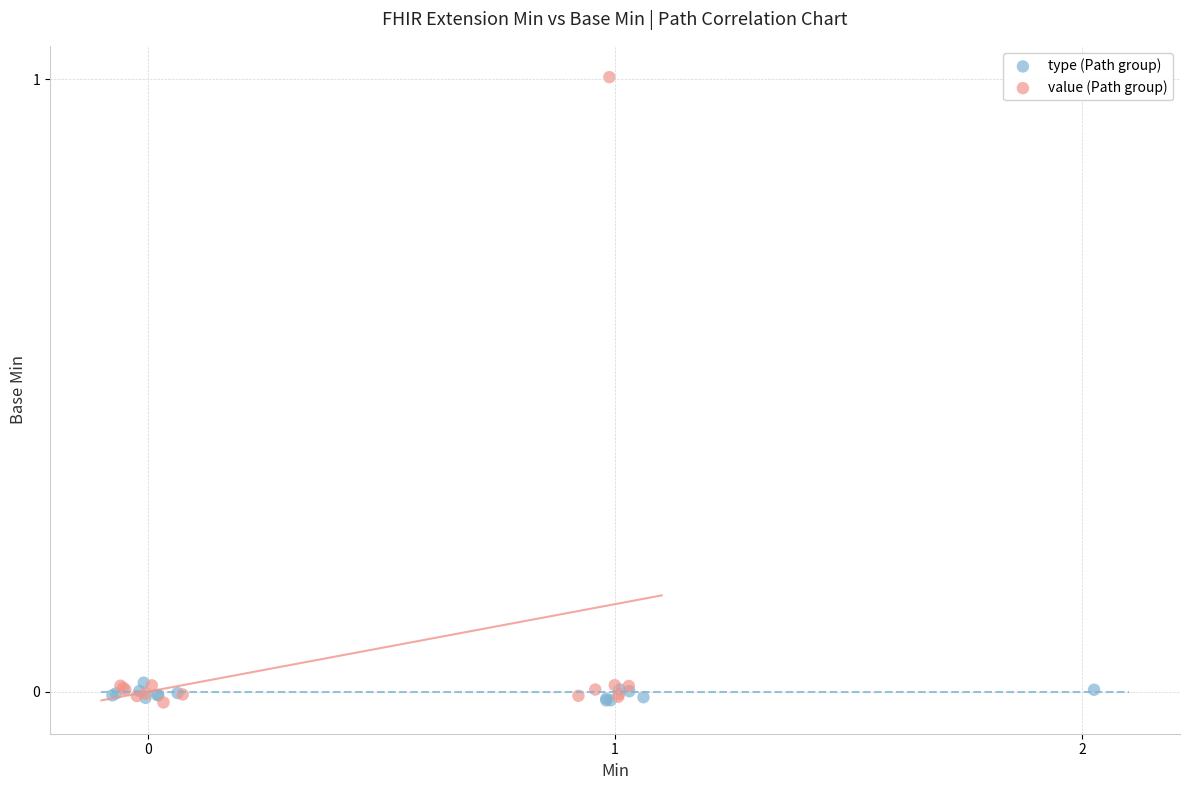

Which series reaches the maximum Y coordinate?

value (Path group)